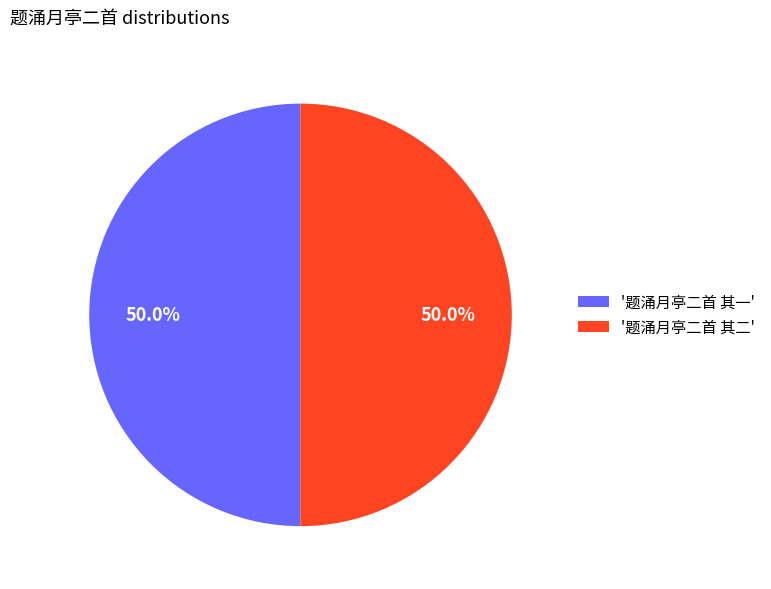

What percentage do '题涌月亭二首 其一' and '题涌月亭二首 其二' together represent?

100.0%